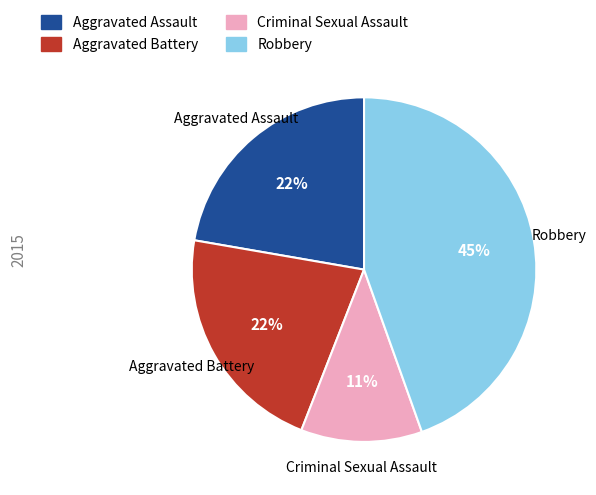

To the nearest percent, what is the average slice percentage?

25%